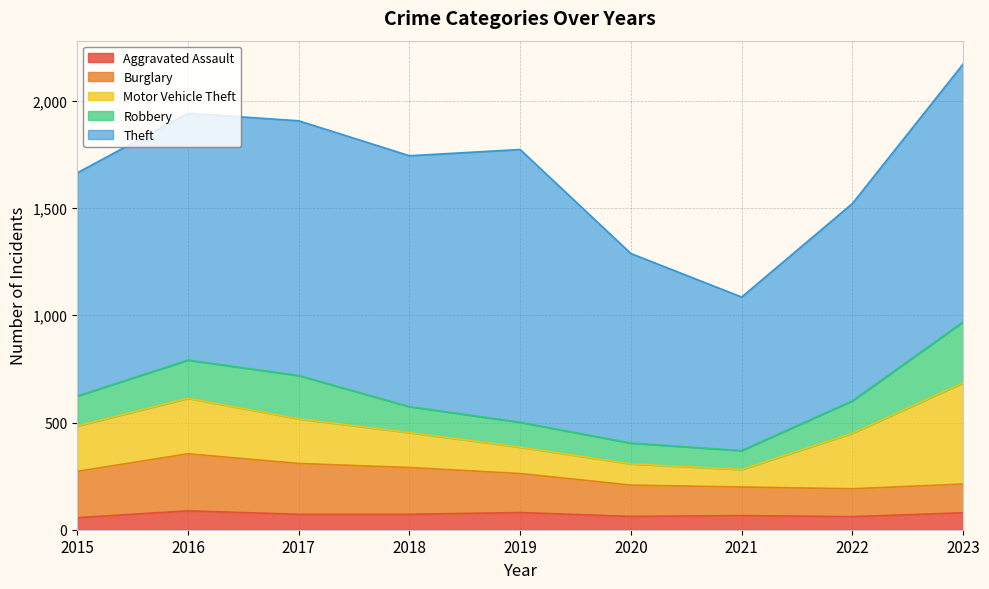

The Burglary series shows 234 at 2021. True or false?

False